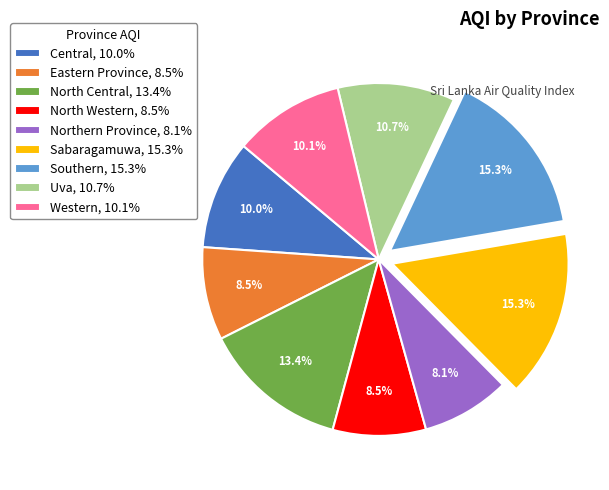

To the nearest percent, what is the average slice percentage?

11%